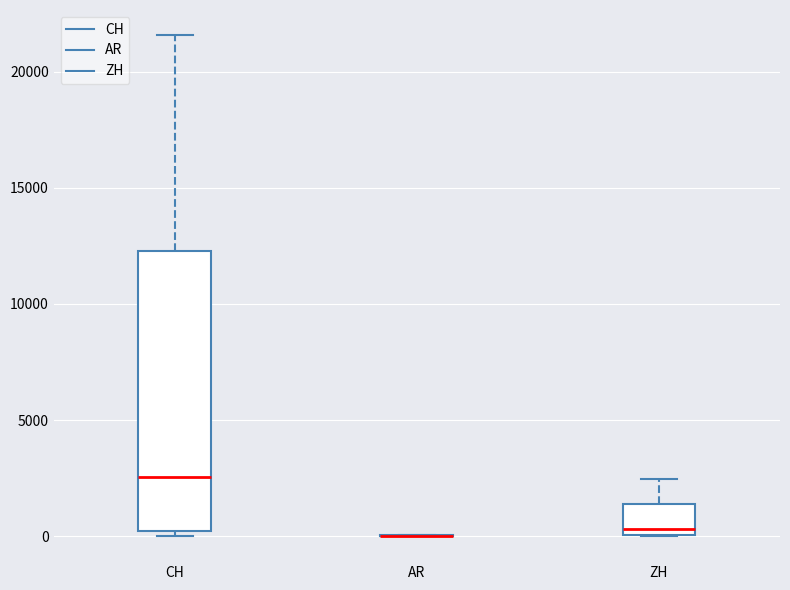

Comparing the boxes themselves (not the whiskers), which one is the tallest?

CH